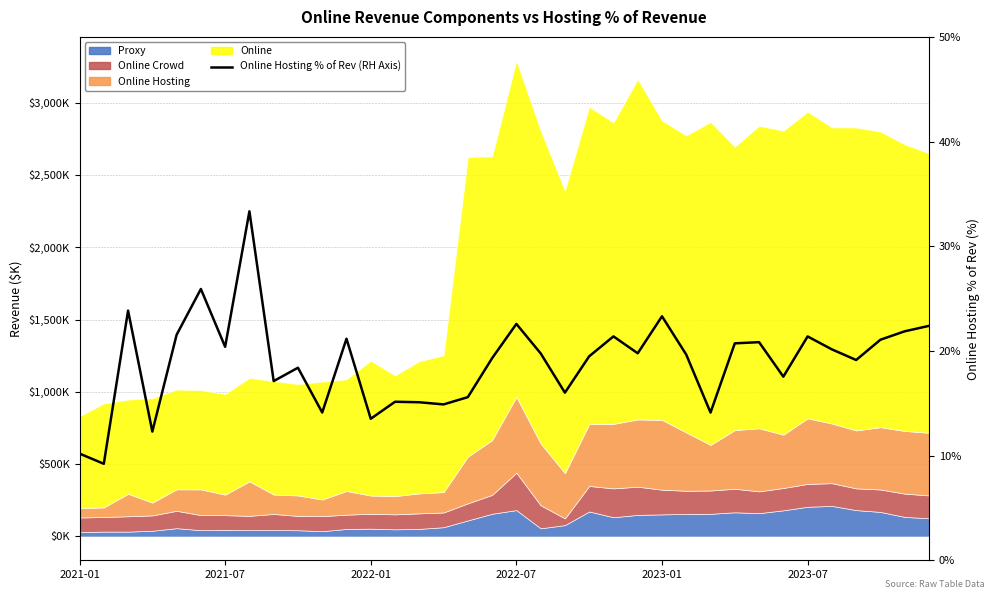

The chart shows a value of 21.4 at 22. True or false?

True